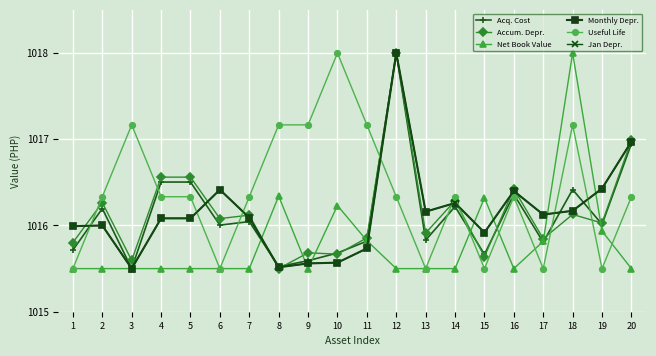

How many lines are shown in the chart?

6